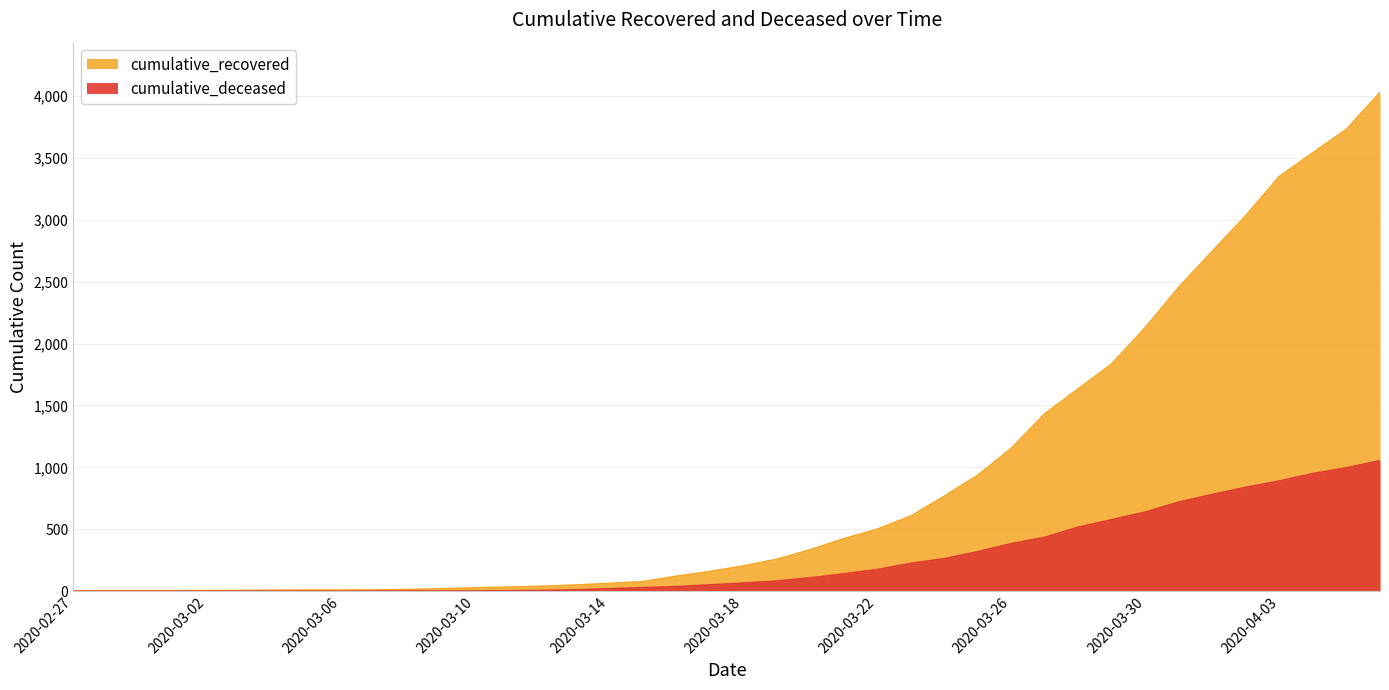

At how many categories does at least one series exceed 1860?

8